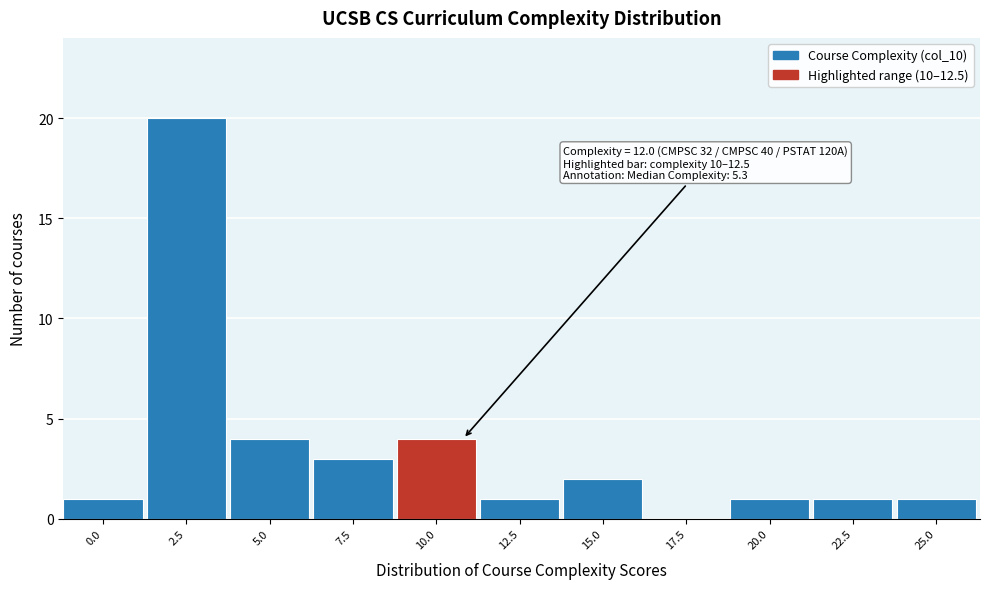

Reading left to right, transcribe all the data shown in this chart.

0.0=1	2.5=20	5.0=4	7.5=3	10.0=4	12.5=1	15.0=2	17.5=0	20.0=1	22.5=1	25.0=1